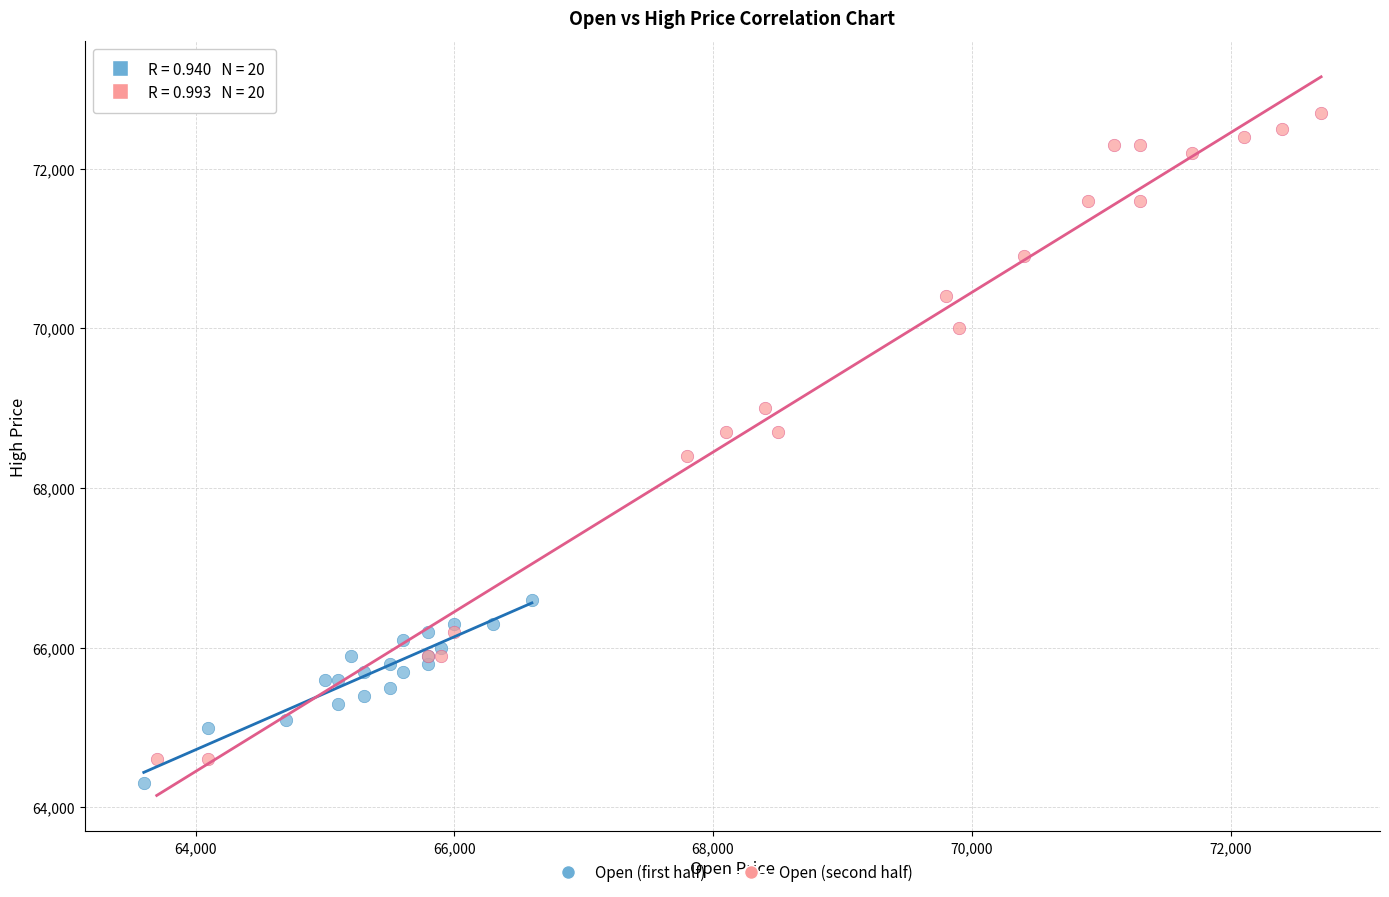

Which series reaches the maximum Y coordinate?

Open (second half)